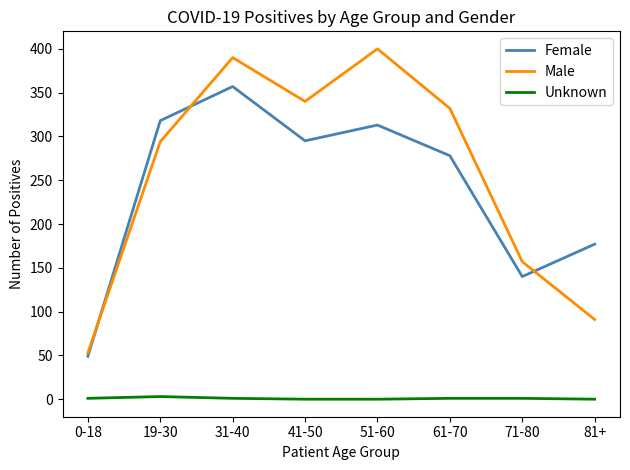

What is the spread (max minus min) of values at 51-60?

400